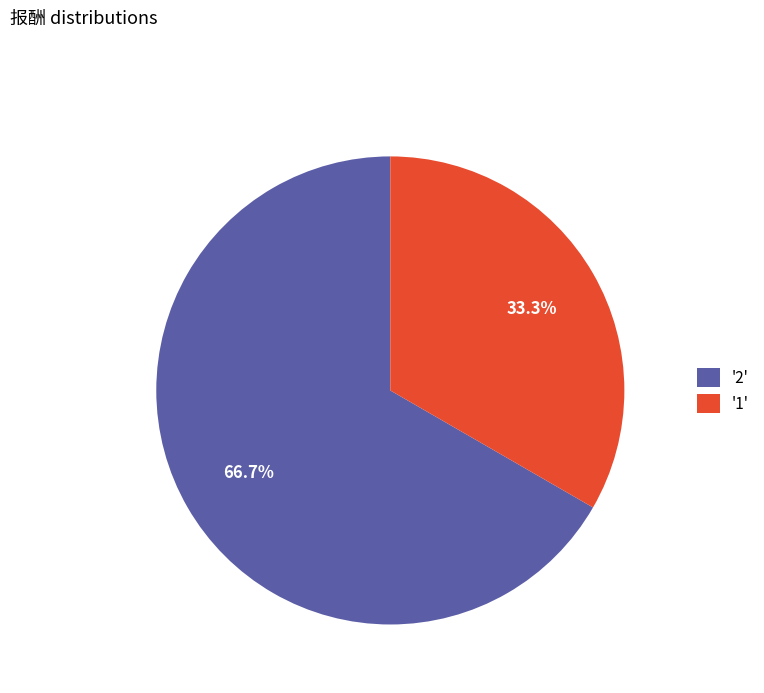

Is the sum of '2' and '1' greater than half?

Yes